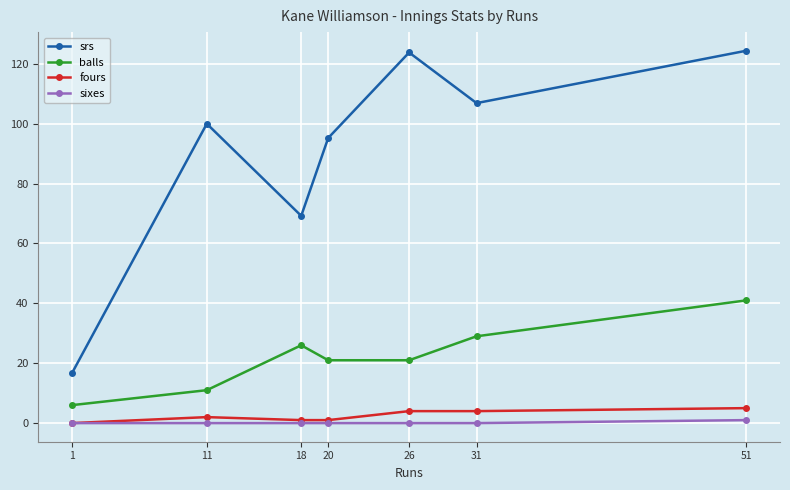

Reading right to left, list all the values displayed in this chart.

srs: 124.4	106.9	123.8	95.2	69.2	100.0	16.7
balls: 41.0	29.0	21.0	21.0	26.0	11.0	6.0
fours: 5.0	4.0	4.0	1.0	1.0	2.0	0.0
sixes: 1.0	0.0	0.0	0.0	0.0	0.0	0.0